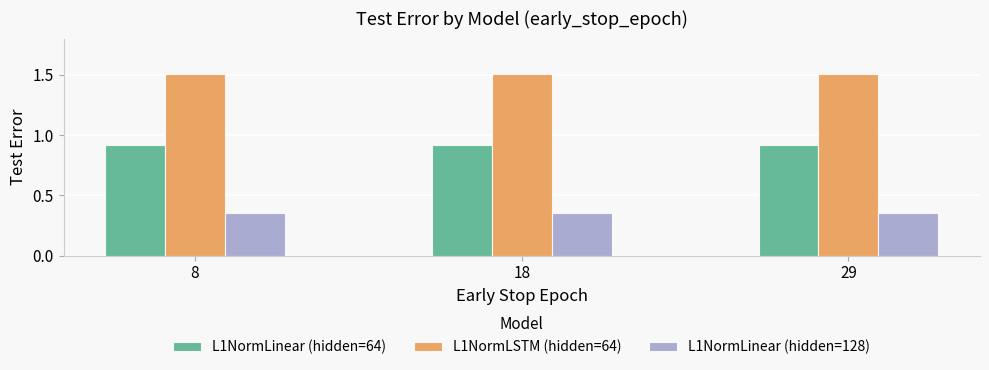

At 8, list the series in order from largest to smallest.

L1NormLSTM (hidden=64), L1NormLinear (hidden=64), L1NormLinear (hidden=128)